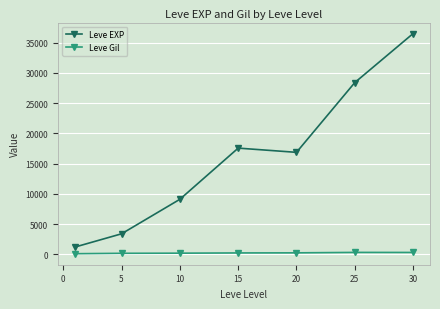

How many lines are shown in the chart?

2